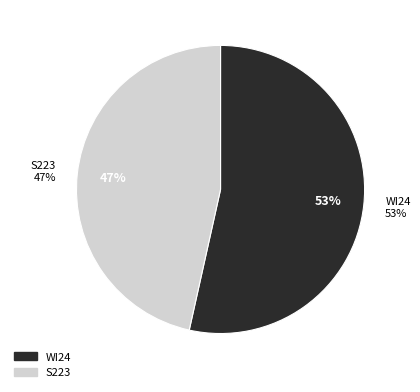

What is the largest slice in the pie chart?

WI24